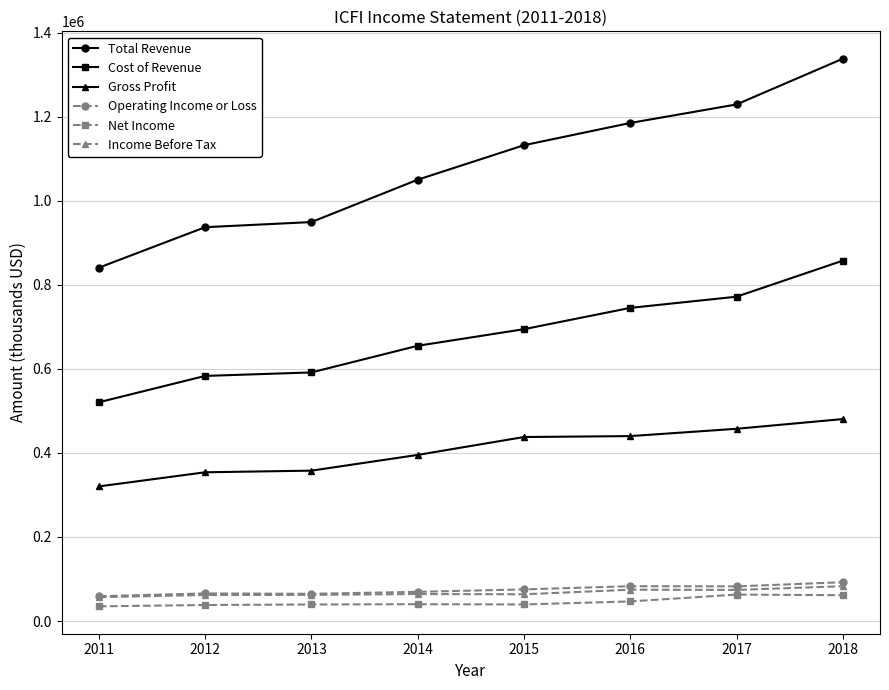

True or false: Total Revenue has a value of 1132200 at 2015.

True